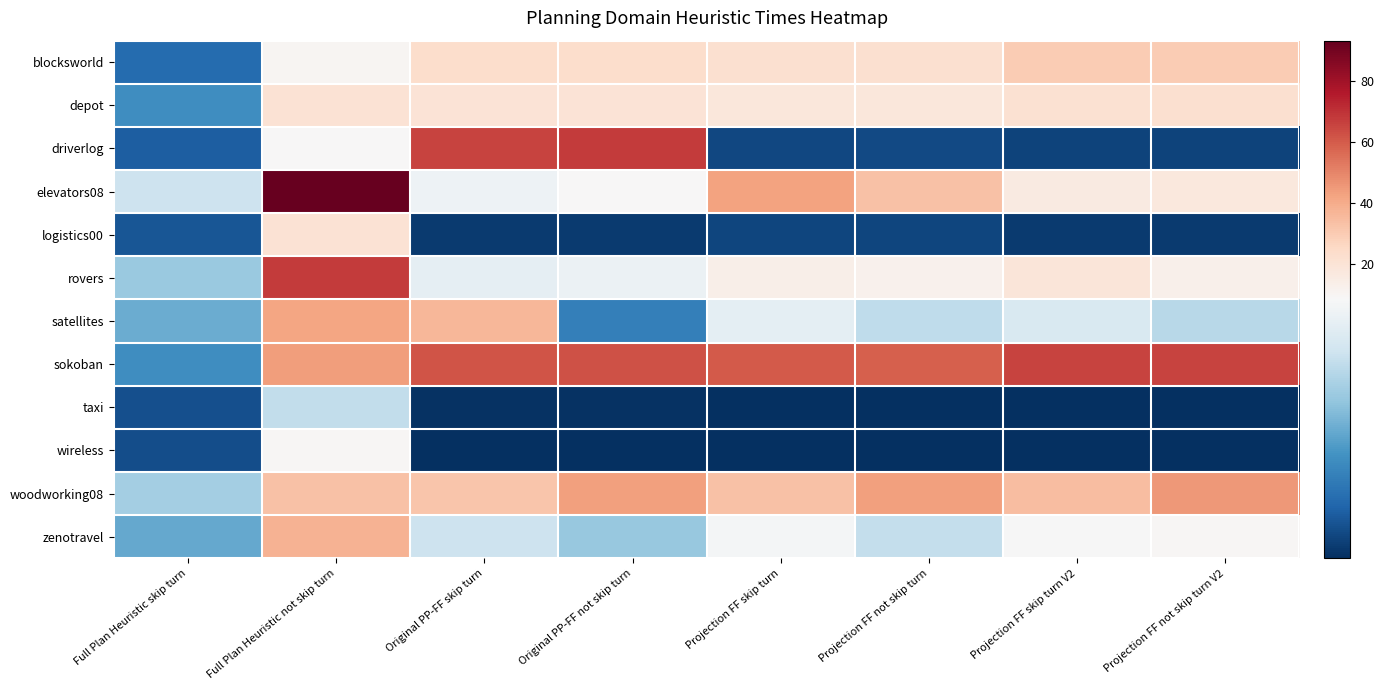

Which label corresponds to the smallest value in the chart?

Projection FF skip turn